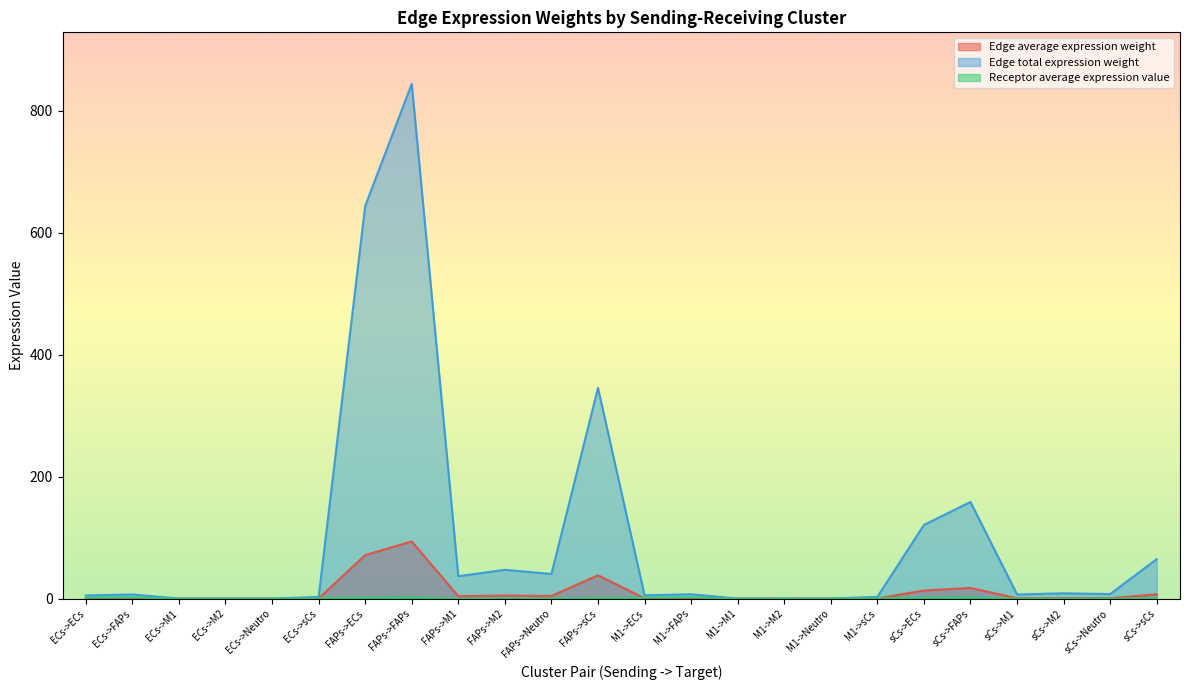

True or false: Edge total expression weight has a value of 250.0 at sCs->FAPs.

False